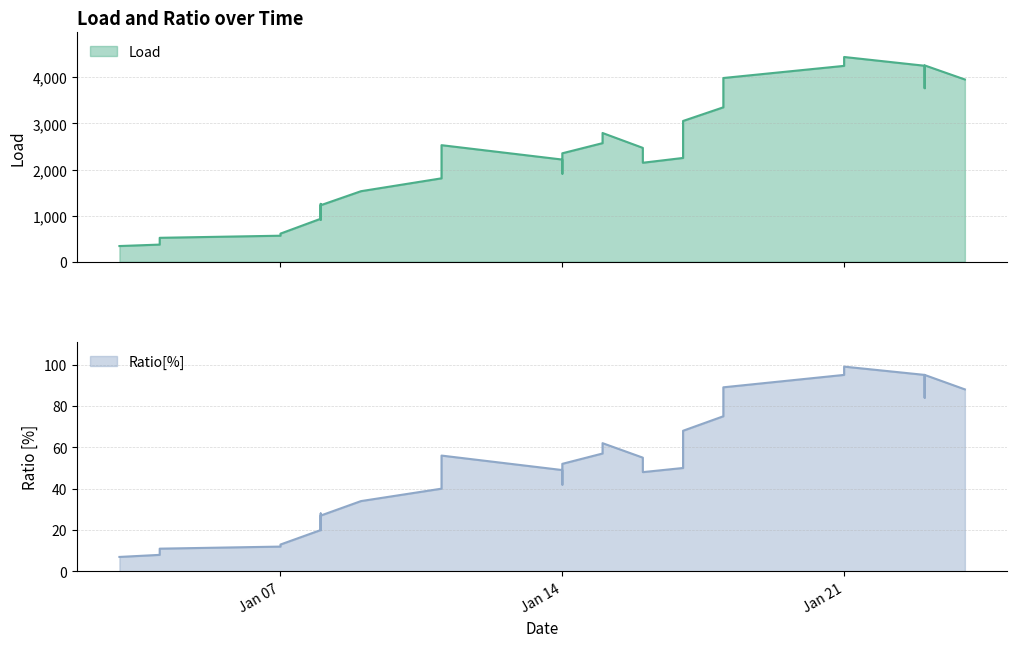

Which series has the largest range (max minus min)?

Load